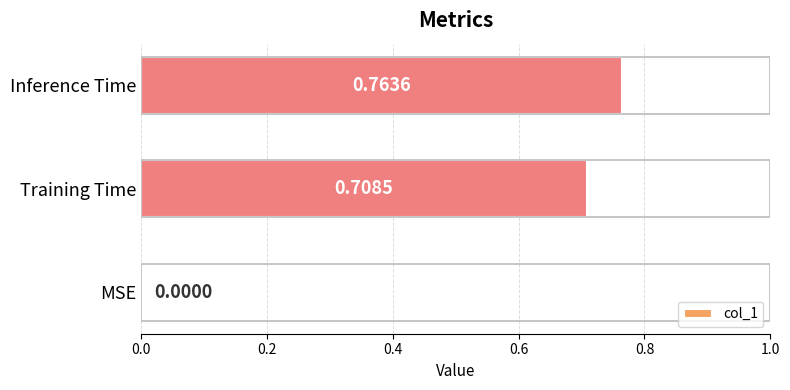

What is the sum of all values?

1.5